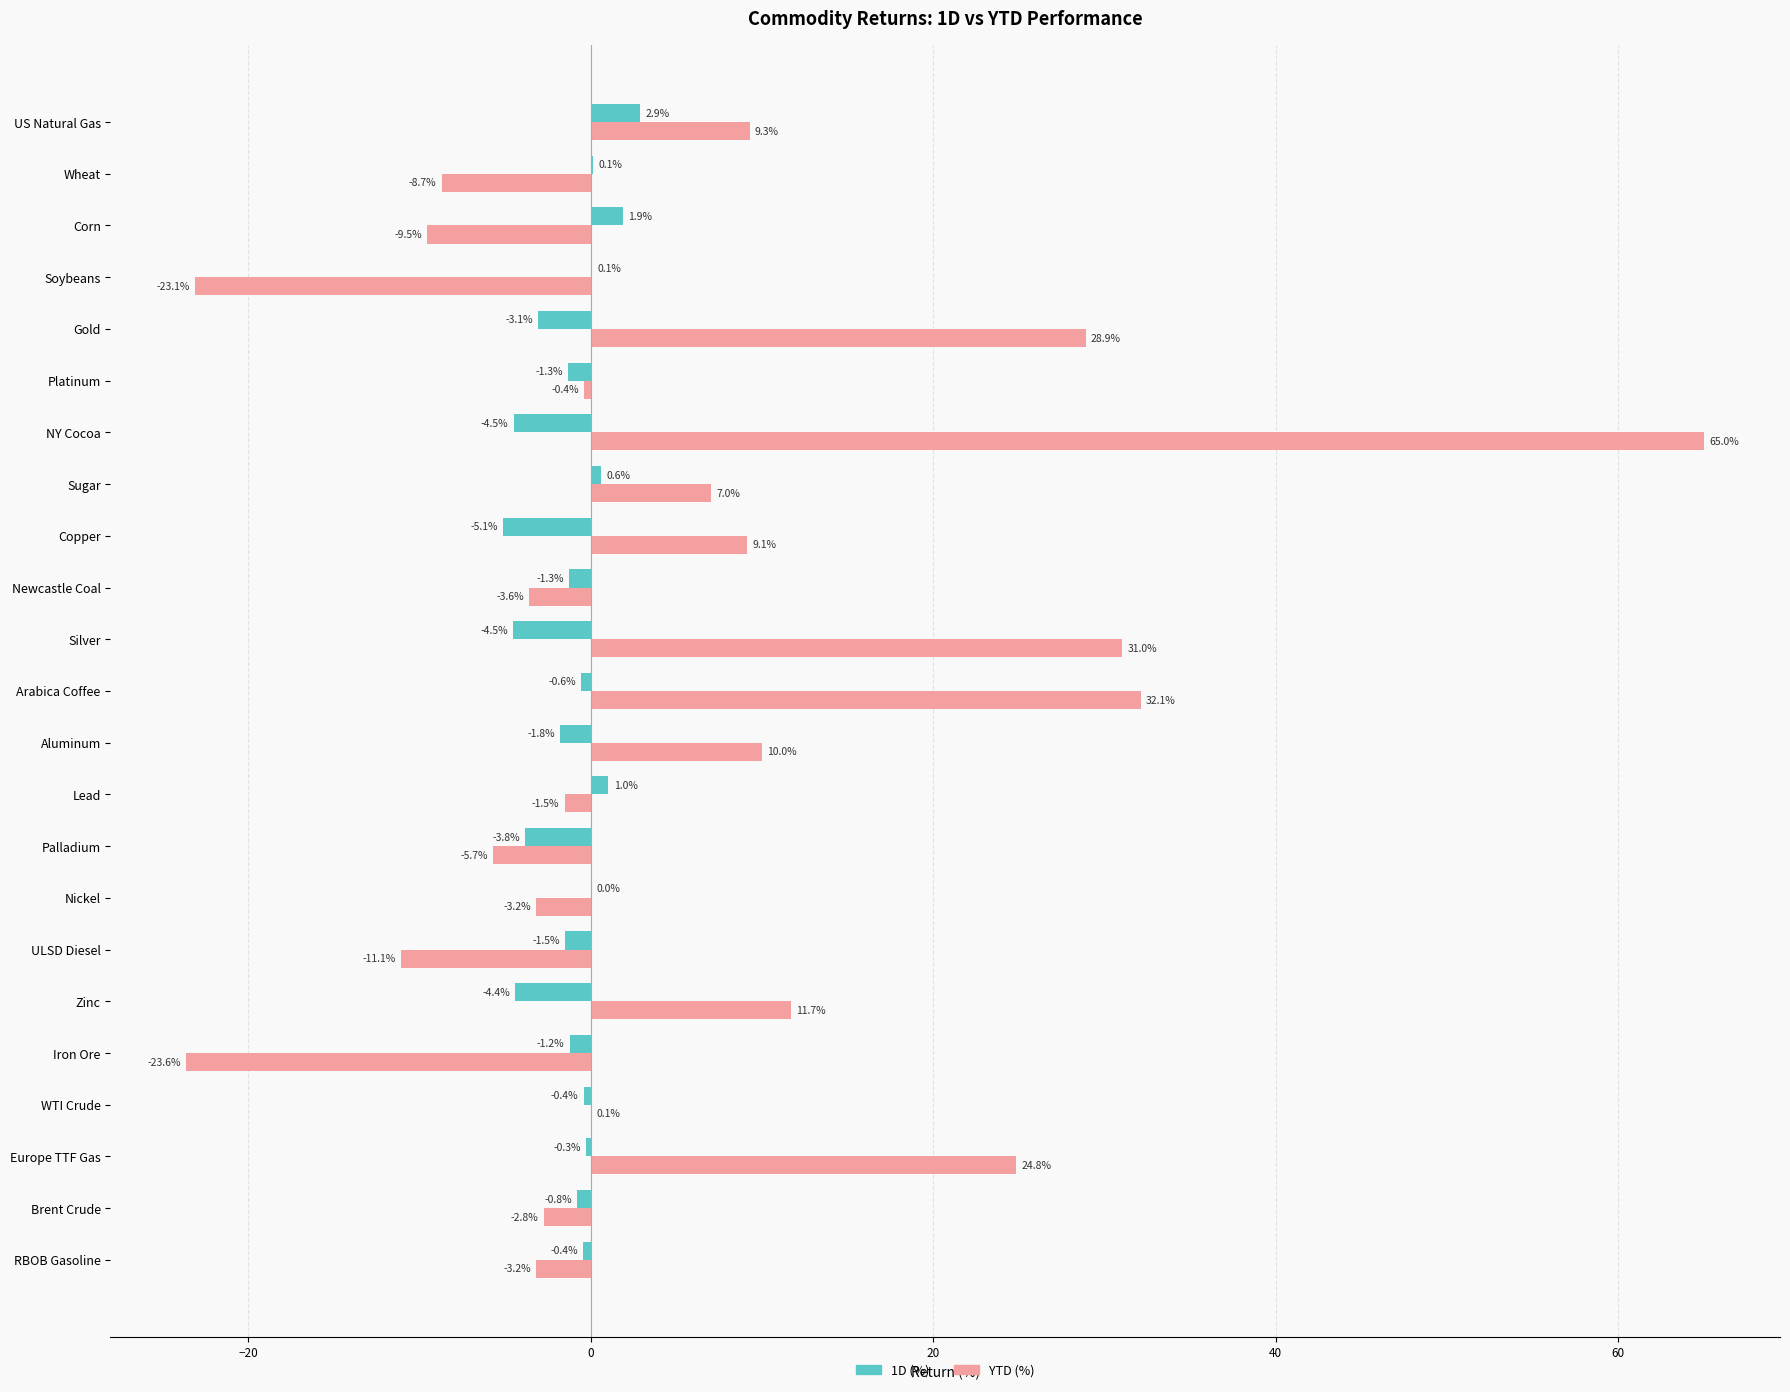

Is the value of YTD (%) at Aluminum greater than the value of 1D (%) at Iron Ore?

Yes